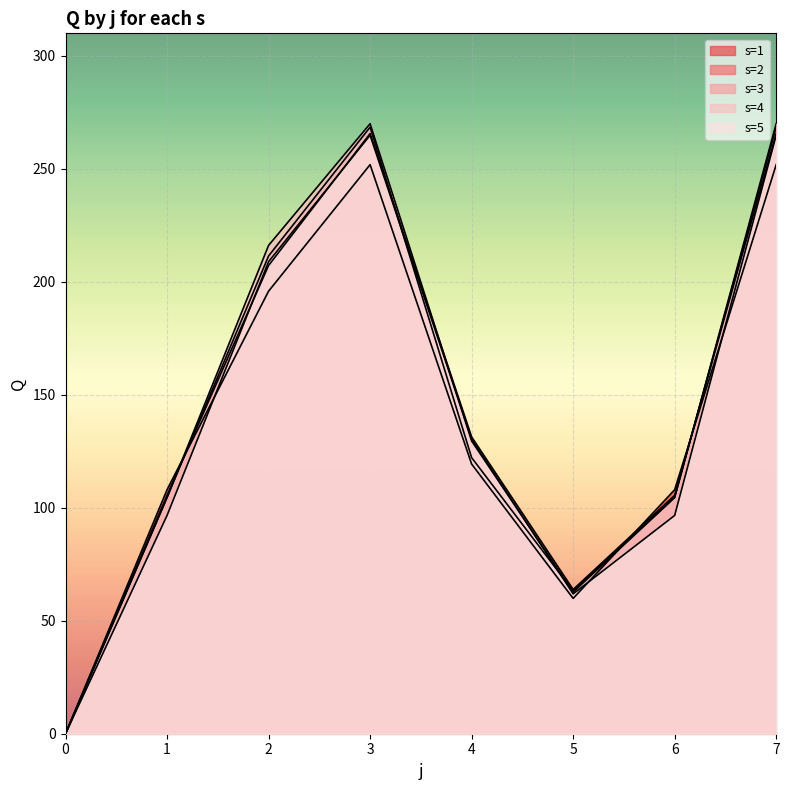

What is the value of the s=2 point at the 5th from the left?

131.3